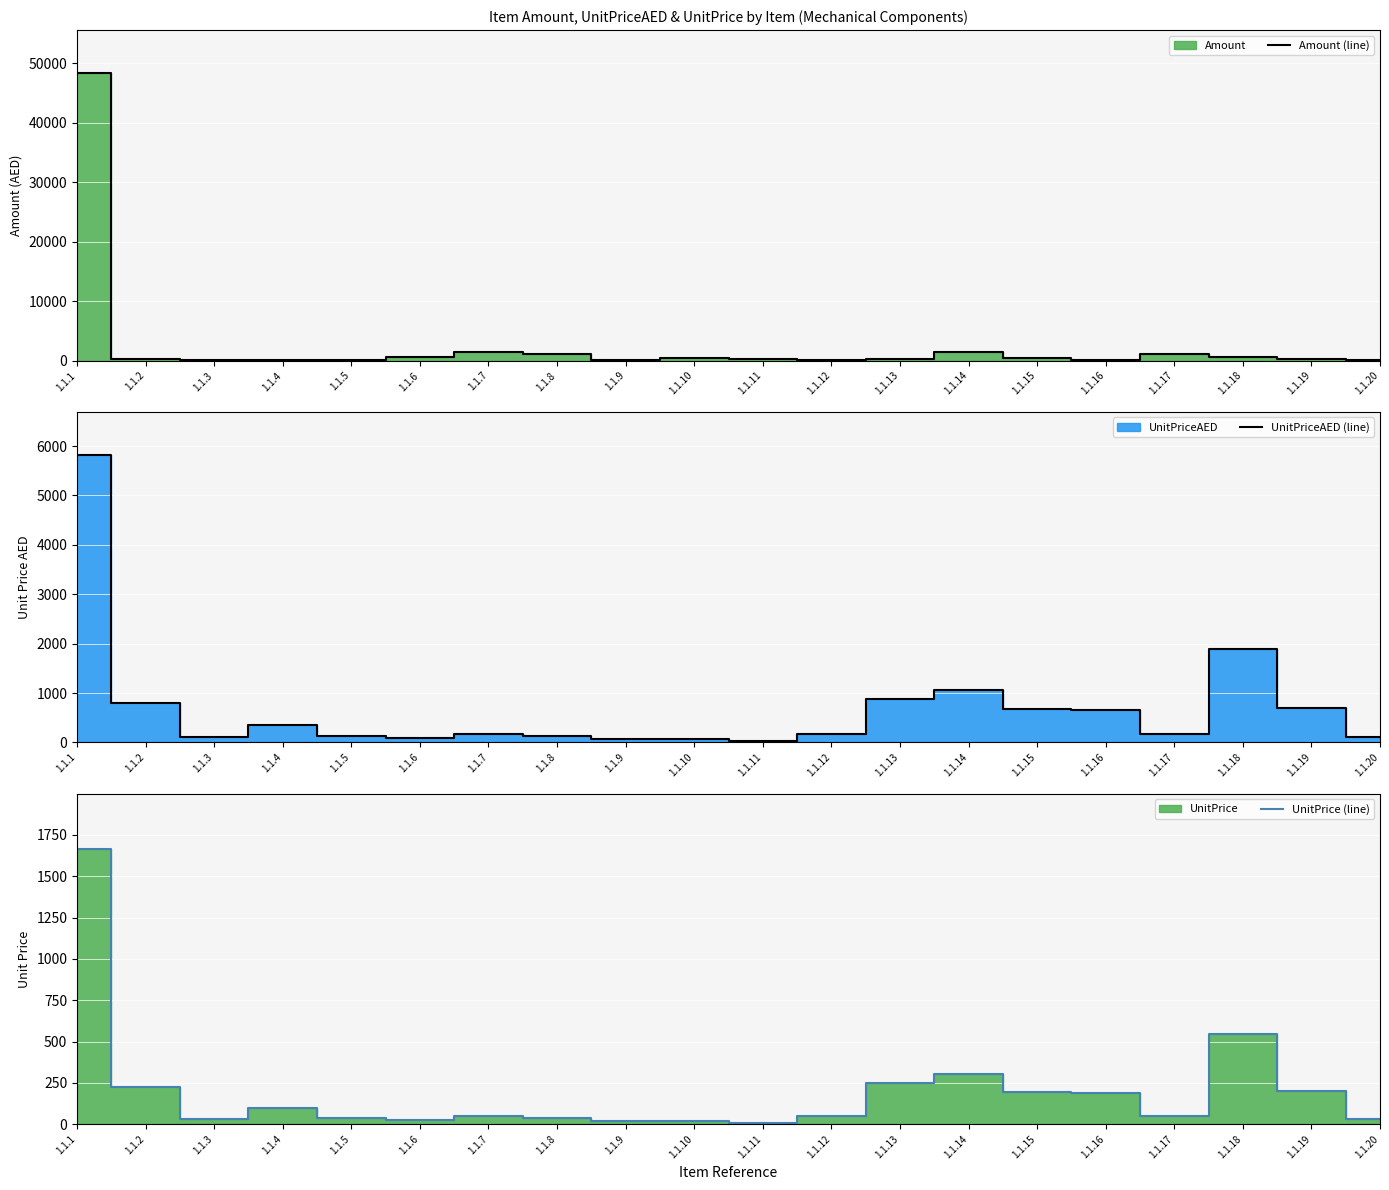

Reading right to left, extract all data points from this chart.

Amount (line): 1.1.20=58	1.1.19=198	1.1.18=544	1.1.17=1040	1.1.16=189	1.1.15=390	1.1.14=1520	1.1.13=252	1.1.12=49	1.1.11=336	1.1.10=462	1.1.9=126	1.1.8=1102	1.1.7=1508	1.1.6=644	1.1.5=35	1.1.4=101	1.1.3=32	1.1.2=227	1.1.1=48314
UnitPriceAED (line): 1.1.20=100	1.1.19=690	1.1.18=1900	1.1.17=180	1.1.16=660	1.1.15=680	1.1.14=1060	1.1.13=880	1.1.12=170	1.1.11=20	1.1.10=70	1.1.9=70	1.1.8=130	1.1.7=180	1.1.6=80	1.1.5=120	1.1.4=350	1.1.3=110	1.1.2=790	1.1.1=5820
UnitPrice (line): 1.1.20=29	1.1.19=198	1.1.18=544	1.1.17=52	1.1.16=189	1.1.15=195	1.1.14=304	1.1.13=252	1.1.12=49	1.1.11=6	1.1.10=21	1.1.9=21	1.1.8=38	1.1.7=52	1.1.6=23	1.1.5=35	1.1.4=101	1.1.3=32	1.1.2=227	1.1.1=1666